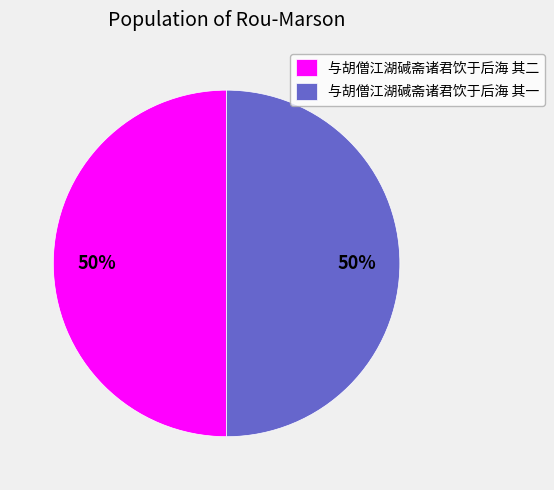

Count the number of slices in the pie.

2